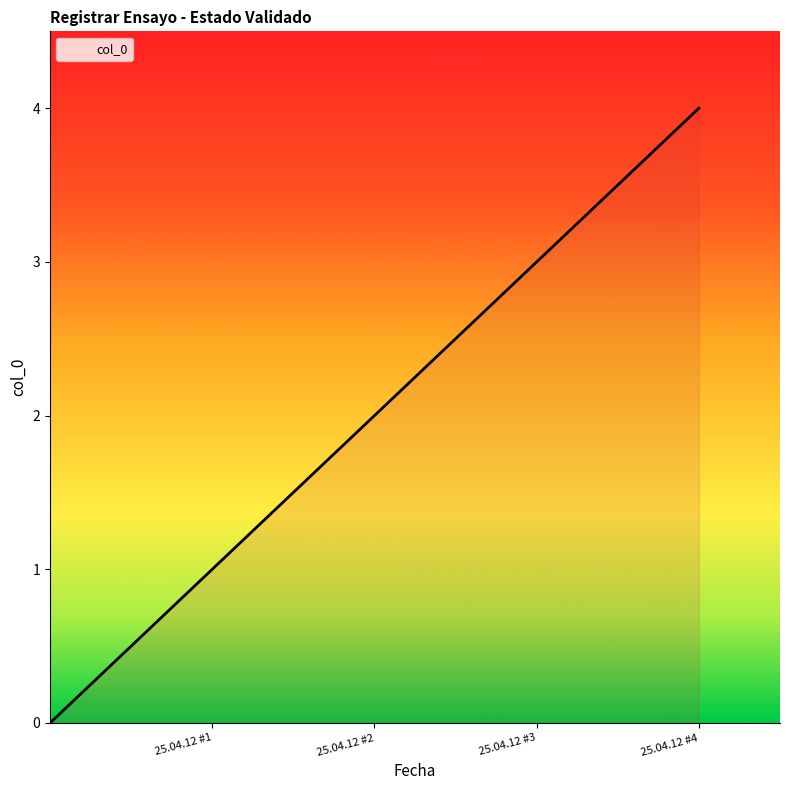

How many lines are shown in the chart?

1